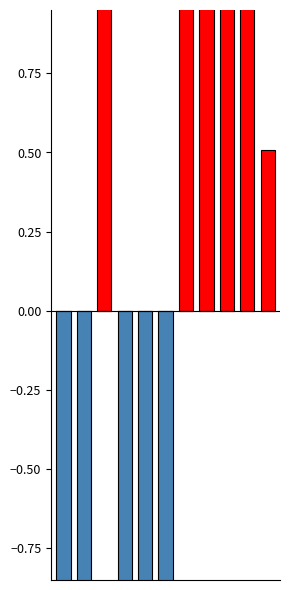

Reading left to right, transcribe all the data shown in this chart.

Above Average: 0.0	0.0	3.9	0.0	0.0	0.0	2.3	2.2	3.5	2.9	0.5
Below Average: -4.3	-3.4	0.0	-3.8	-1.8	-2.1	0.0	0.0	0.0	0.0	0.0